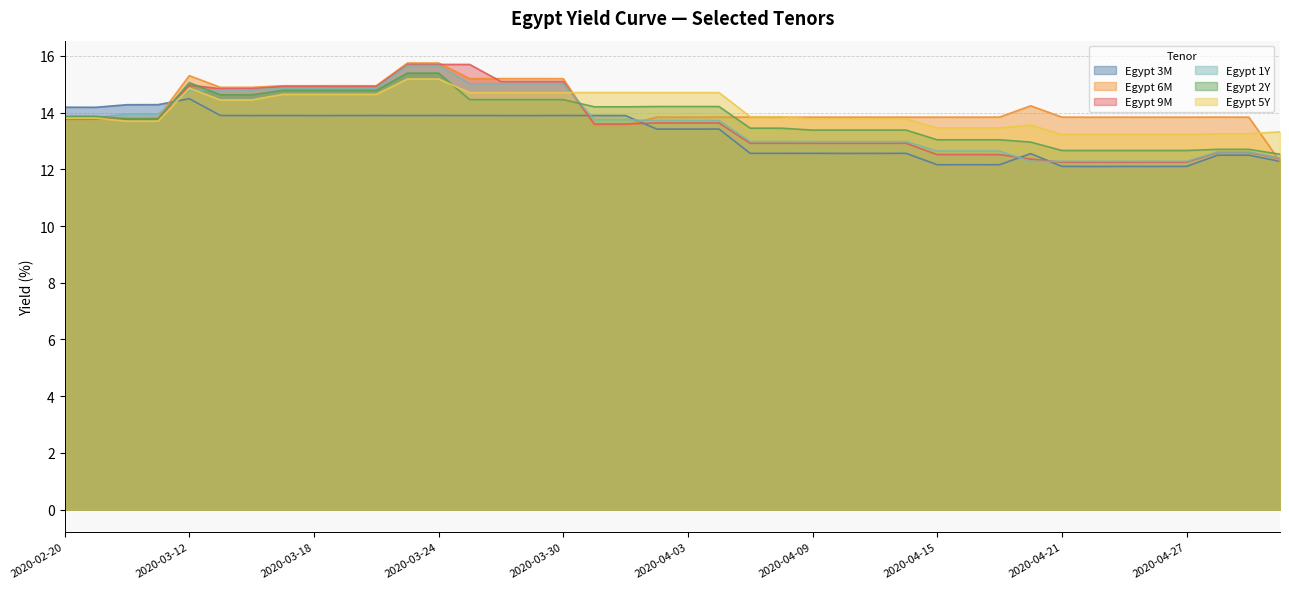

Is the value of Egypt 5Y at 2020-04-01 greater than the value of Egypt 3M at 2020-04-07?

Yes